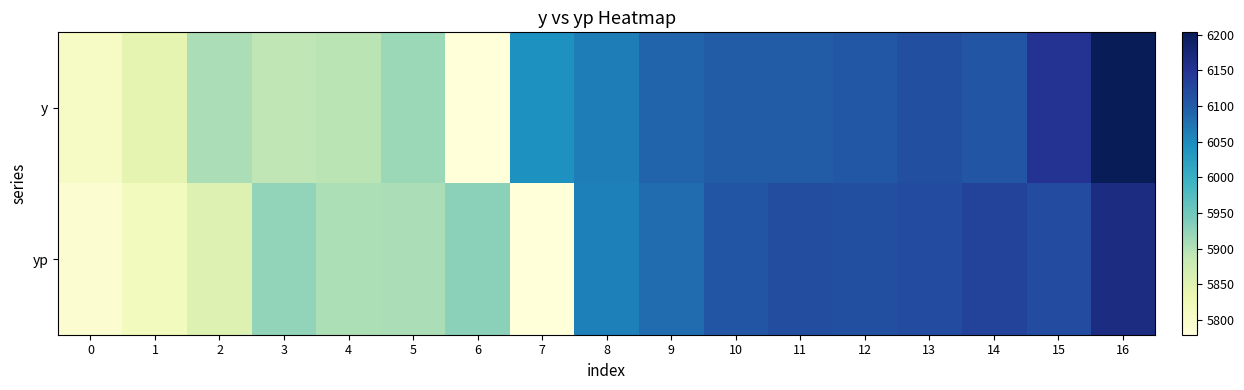

What is the spread (max minus min) of values at 3?

33.1